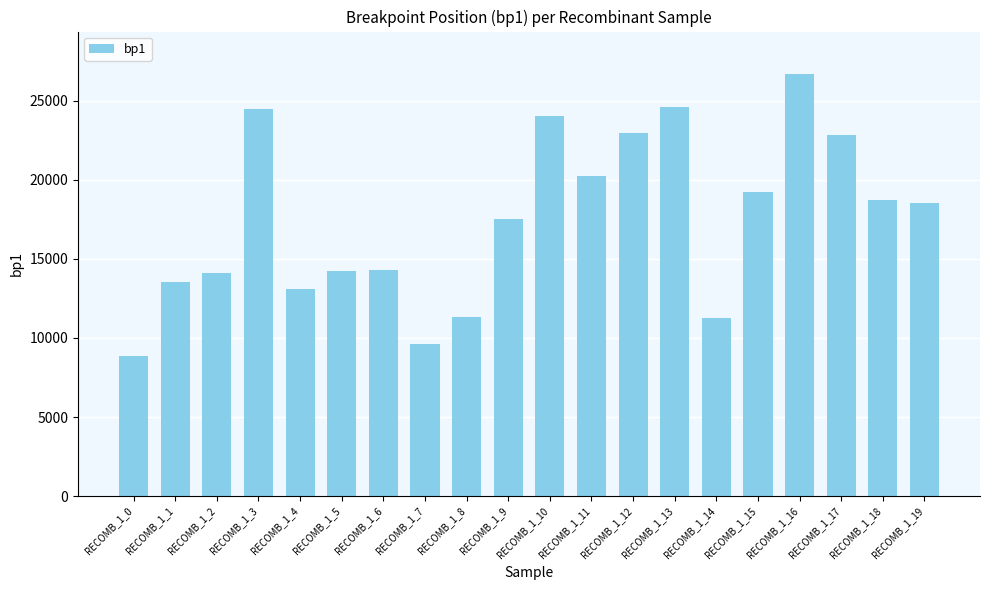

What is the difference between the second highest and minimum values?

15733